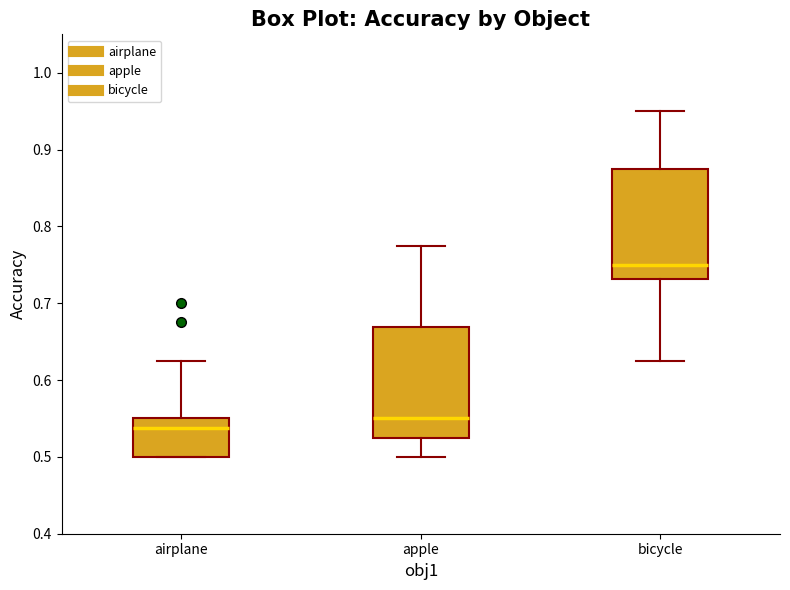

Reading left to right, read every box against the y-axis: the position of its median line, the range the box covers, and the ends of its whiskers. The values are not printed on the chart, so give them approximately, as read against the axis.

airplane: median 0.54, box 0.50 to 0.55, whiskers 0.50 to 0.63
apple: median 0.55, box 0.53 to 0.67, whiskers 0.50 to 0.78
bicycle: median 0.75, box 0.73 to 0.88, whiskers 0.63 to 0.95